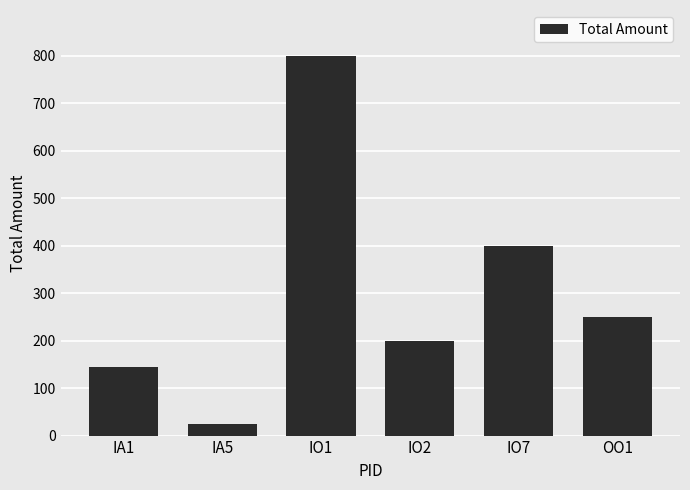

Does the chart contain any negative values?

No